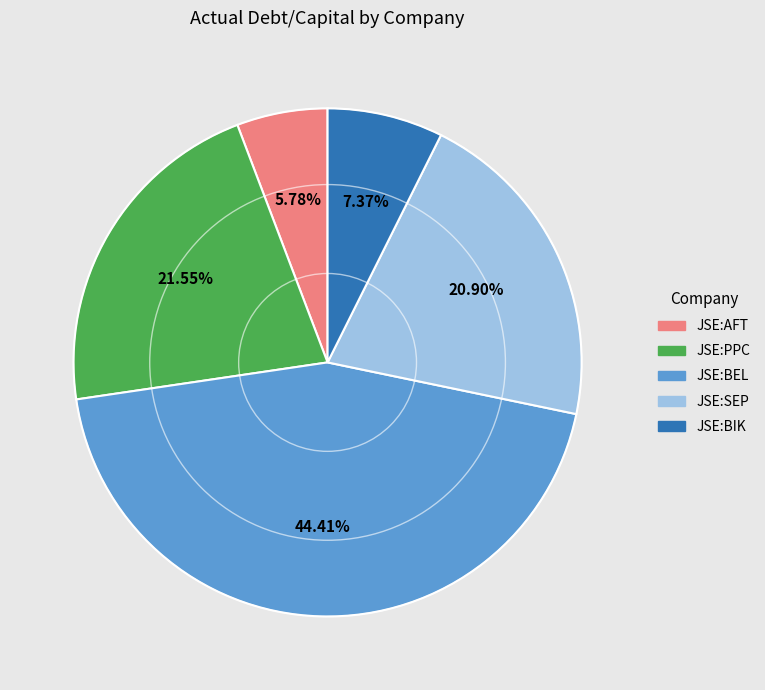

Does any single category account for the majority?

No